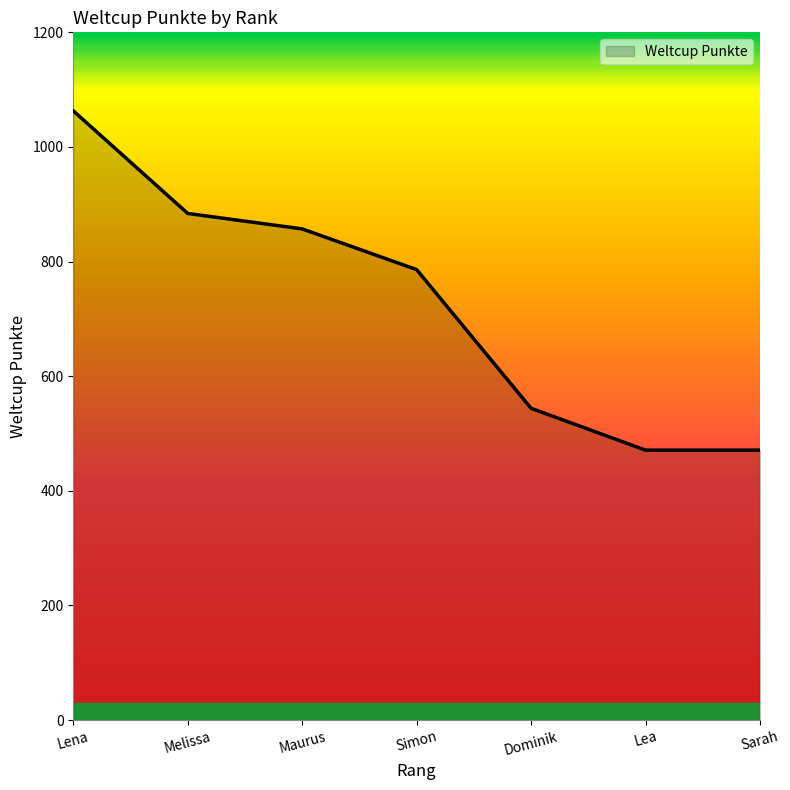

Reading left to right, transcribe all the data shown in this chart.

Lena=1063	Melissa=884	Maurus=857	Simon=786	Dominik=544	Lea=471	Sarah=471